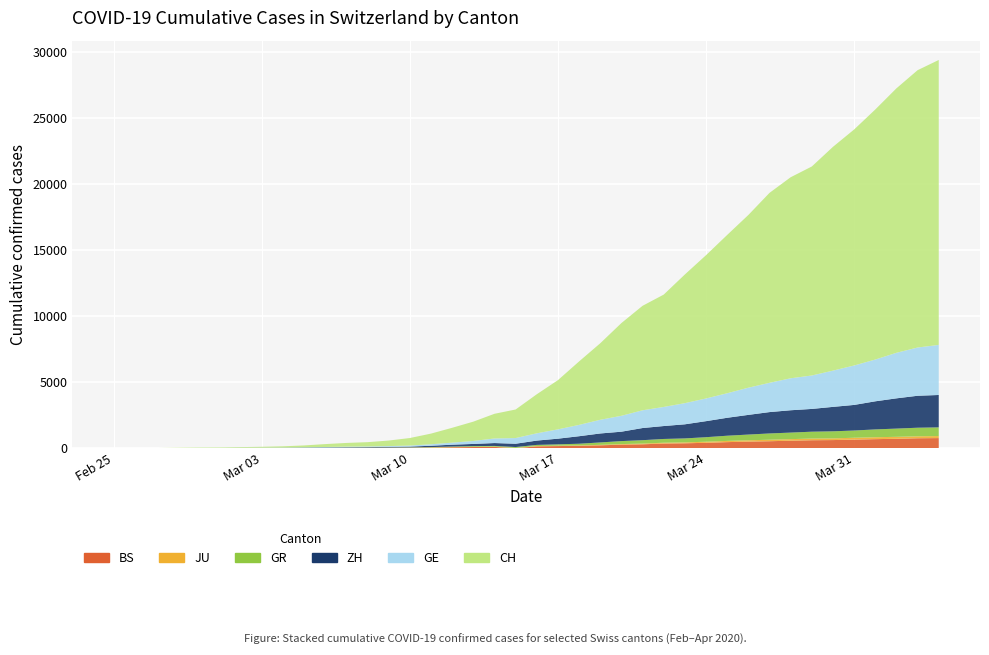

Reading left to right, what are all the values shown in this chart?

CH: 0	4	8	20	30	36	50	69	97	142	219	280	327	419	569	806	1124	1461	1866	2160	2954	3722	4801	5788	7014	7904	8498	9735	10838	11975	13064	14367	15207	15809	16928	17852	18915	20005	20978	21554
GE: 0	1	1	5	9	10	11	14	16	20	30	43	45	60	79	113	154	225	347	430	551	705	857	1035	1204	1342	1445	1600	1717	1856	2057	2215	2419	2530	2743	2984	3160	3445	3650	3788
ZH: 0	0	2	2	6	7	13	13	15	23	29	34	40	49	62	101	140	163	218	250	326	429	568	679	711	919	978	1067	1213	1357	1489	1616	1690	1722	1848	1936	2125	2289	2417	2450
GR: 0	2	2	6	6	6	9	9	12	14	16	17	18	18	22	31	43	53	56	71	84	101	128	182	226	258	284	300	343	393	433	474	495	519	535	547	592	622	649	657
JU: 0	0	1	1	1	1	1	2	2	4	4	5	5	7	7	7	12	17	18	19	25	29	32	36	44	54	61	69	82	92	100	114	119	127	128	140	145	149	149	154
BS: 0	0	1	1	1	1	1	3	3	8	15	21	24	28	33	49	73	92	100	0	143	164	181	220	270	297	356	374	410	462	501	530	569	605	617	653	687	714	754	767